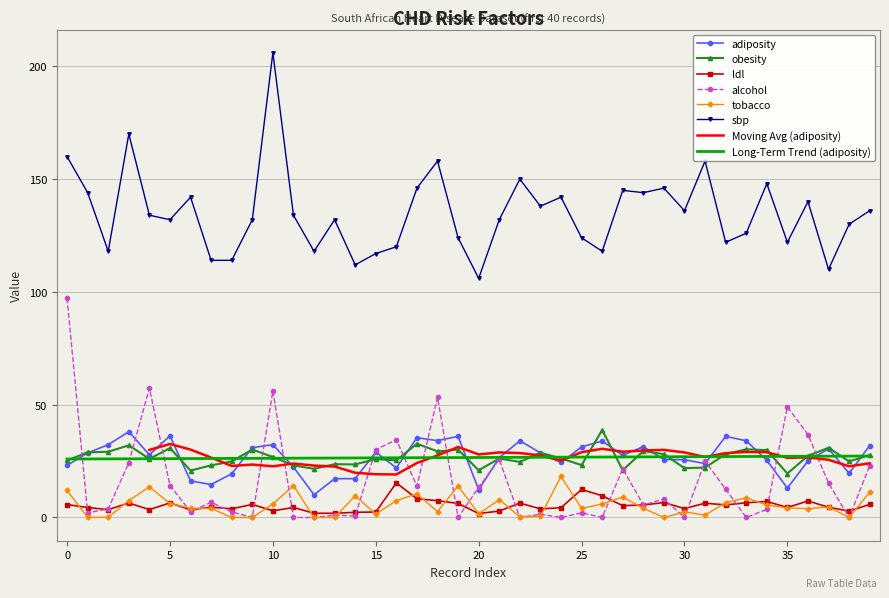

What is the maximum value for sbp?

206.0